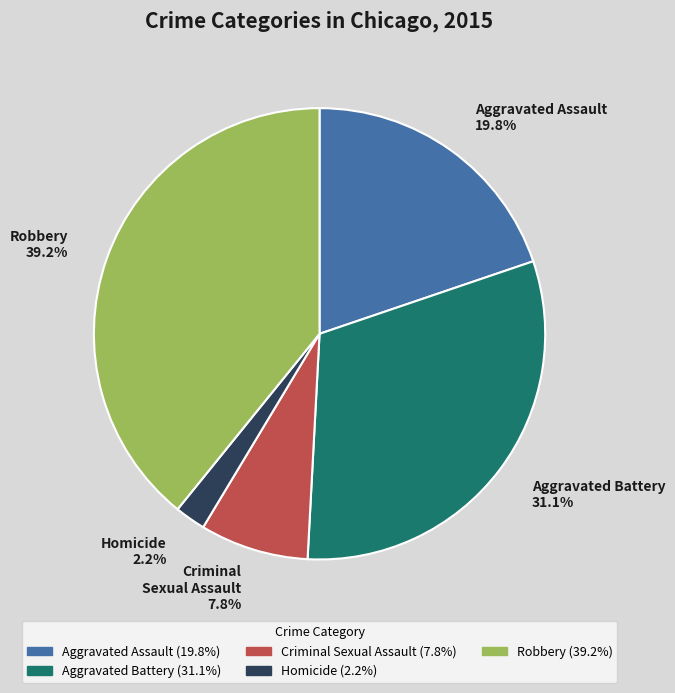

Which slice is the largest?

Robbery